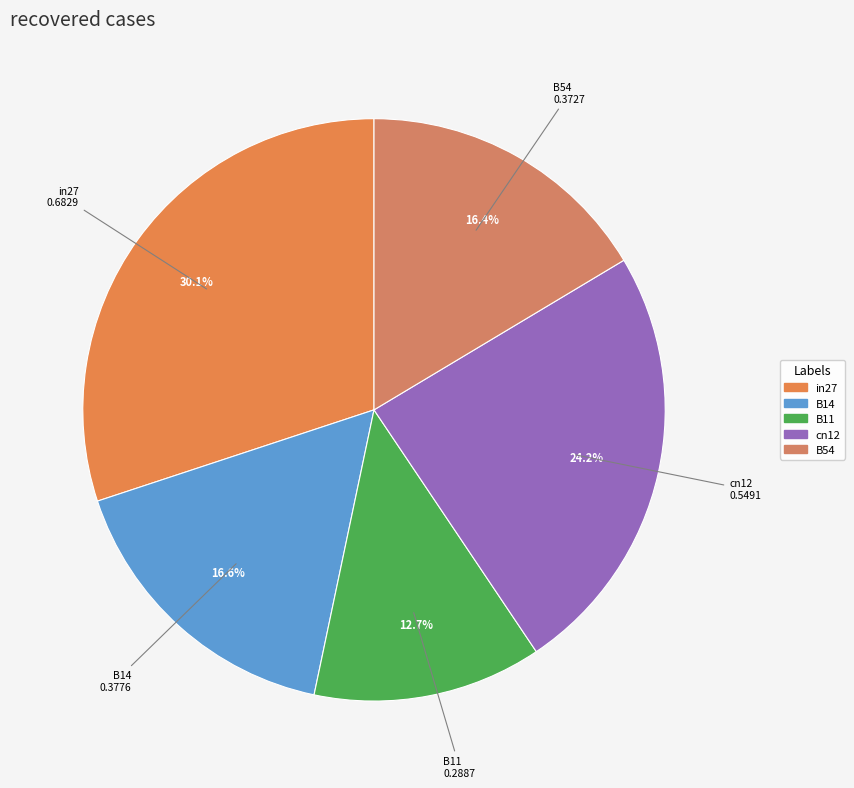

Between B54 and in27, which is larger?

in27